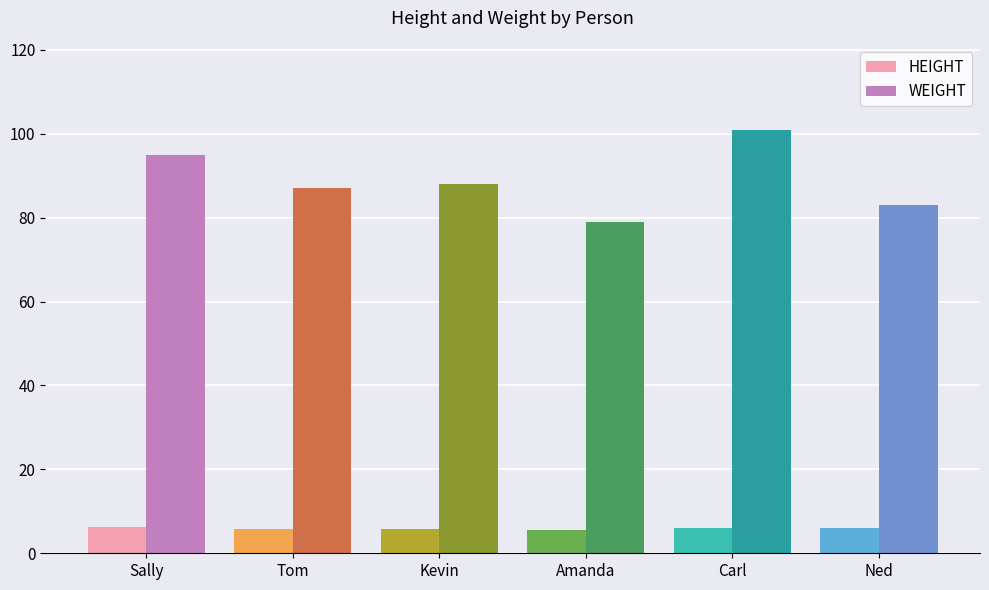

Which series has the largest range (max minus min)?

WEIGHT